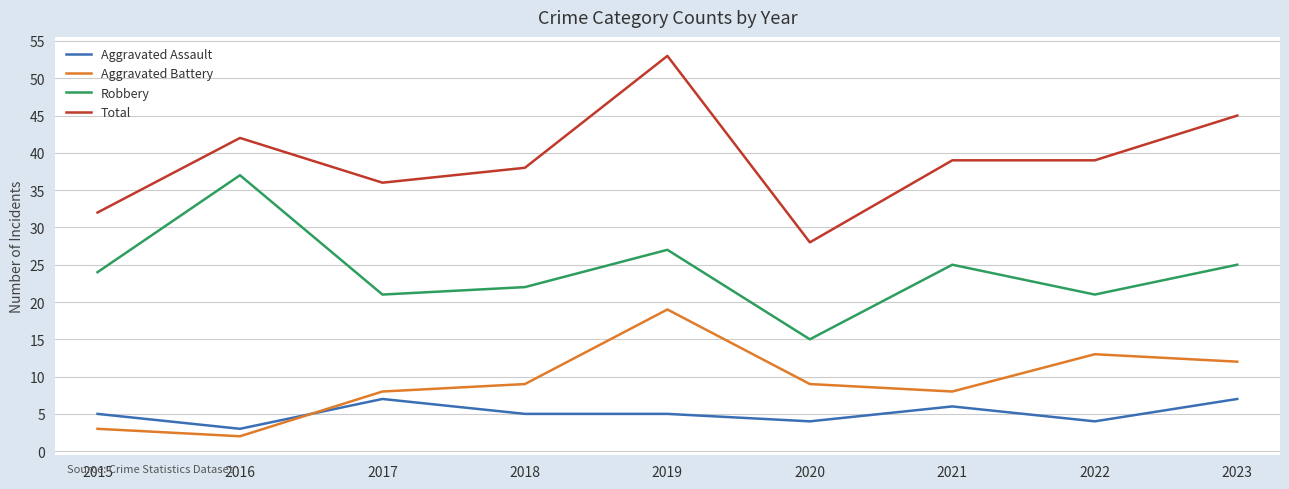

Is it true that Total equals 32 at 2015?

True